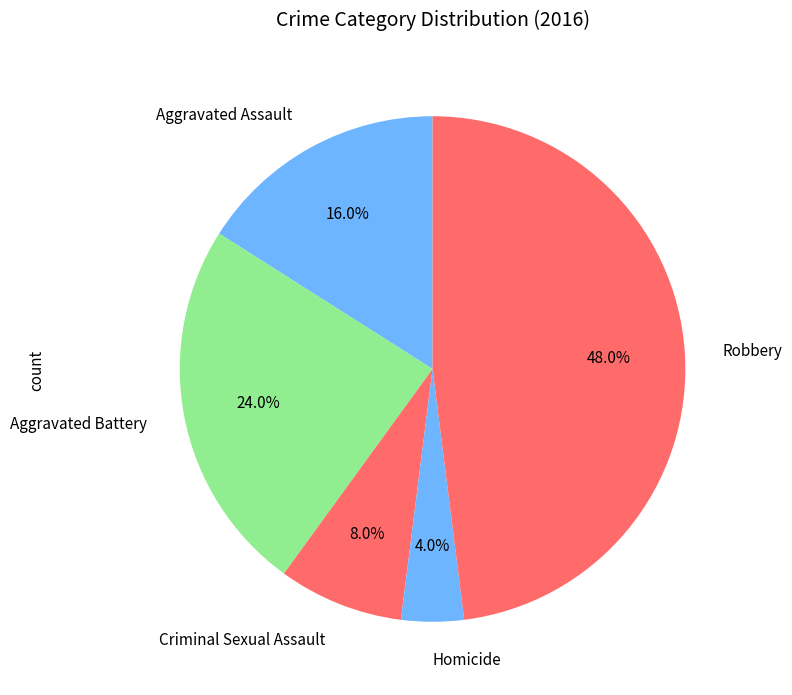

What is the largest slice in the pie chart?

Robbery